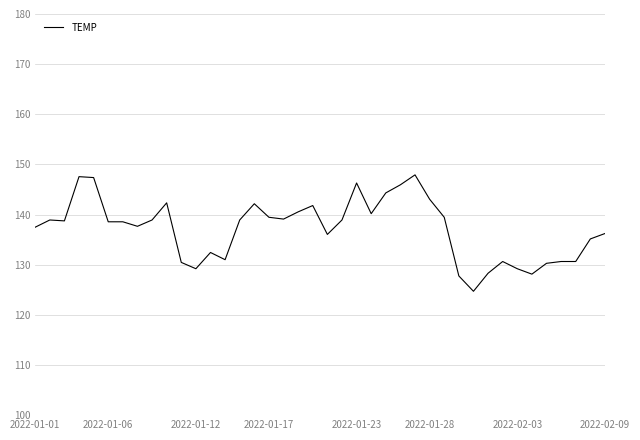

What is the maximum value shown in the chart?

147.9